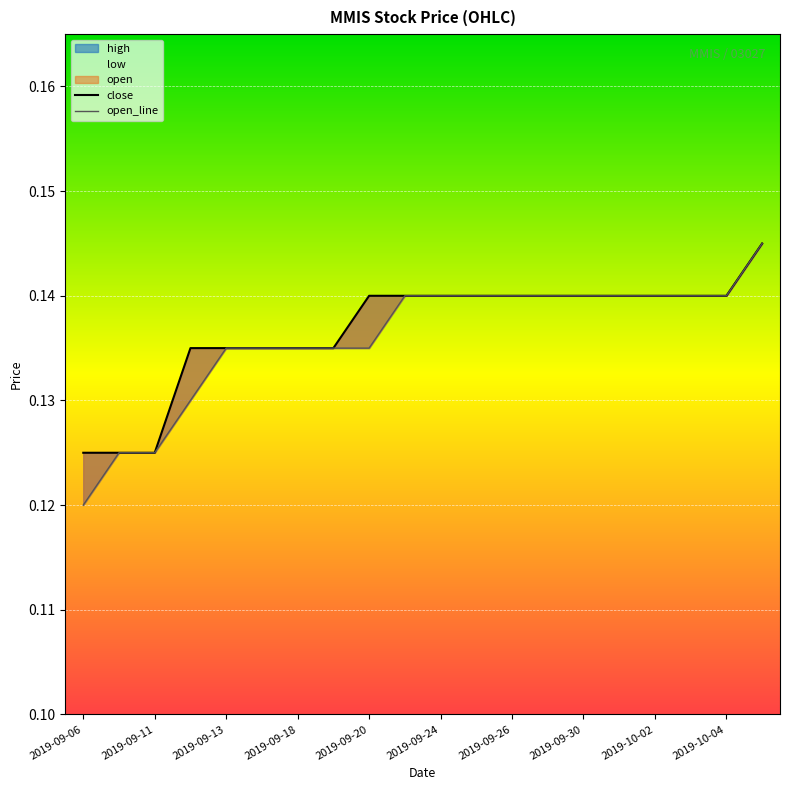

At which category does the chart reach its peak across all series?

19